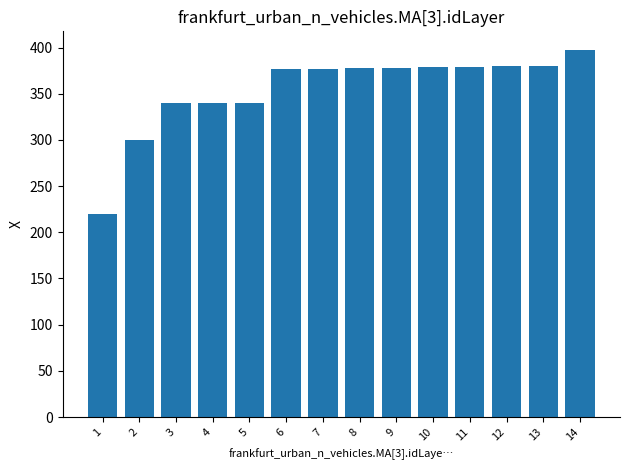

Which label corresponds to the largest value in the chart?

14